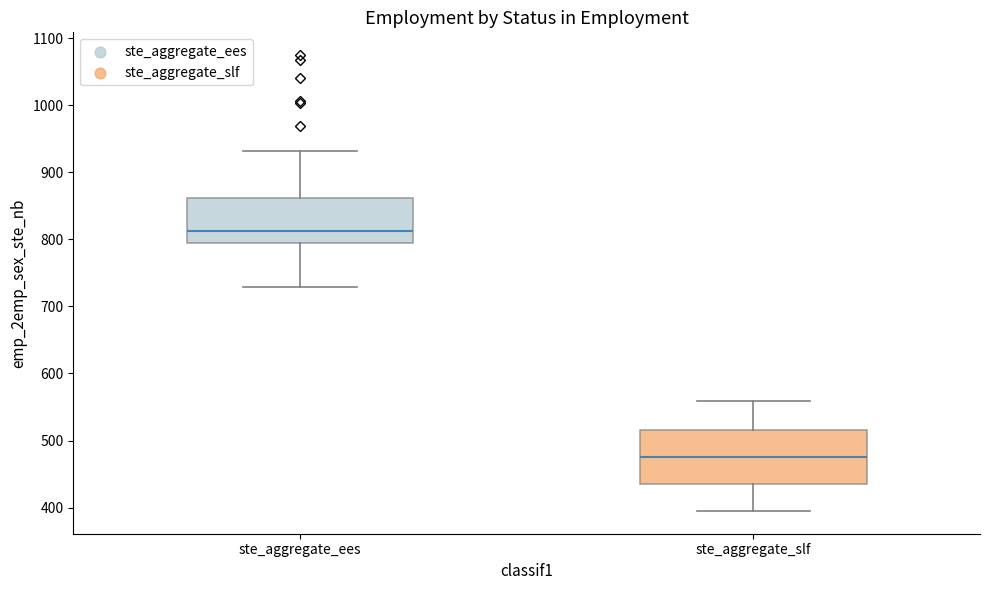

Which box's median line is the highest?

ste_aggregate_ees